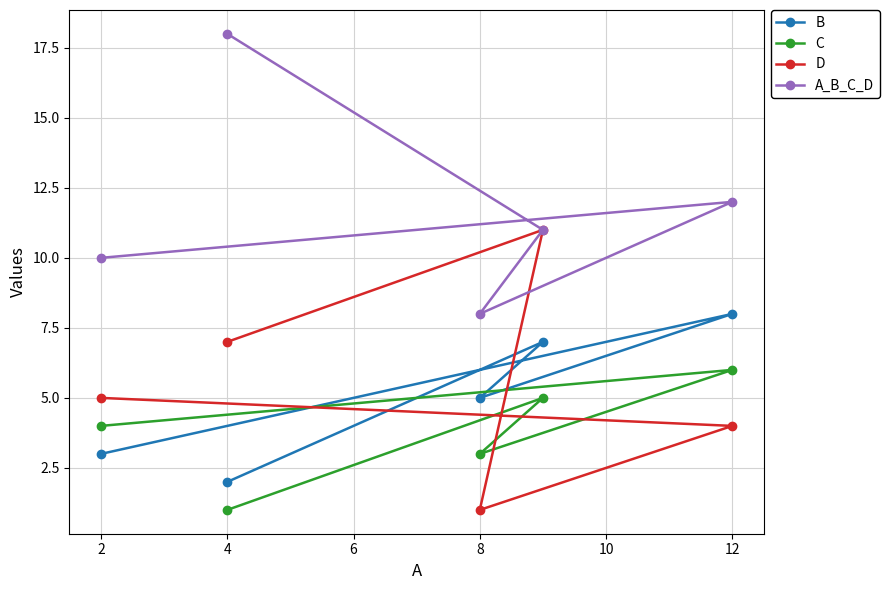

The C series shows 6 at 12. True or false?

True